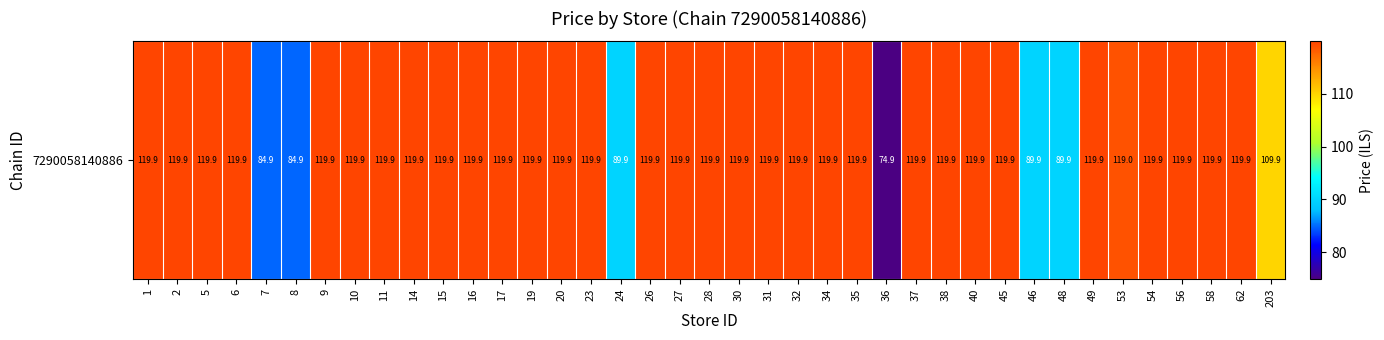

List the labels in order of value, largest first.

1, 2, 5, 6, 9, 10, 11, 14, 15, 16, 17, 19, 20, 23, 26, 27, 28, 30, 31, 32, 34, 35, 37, 38, 40, 45, 49, 54, 56, 58, 62, 53, 203, 24, 46, 48, 7, 8, 36